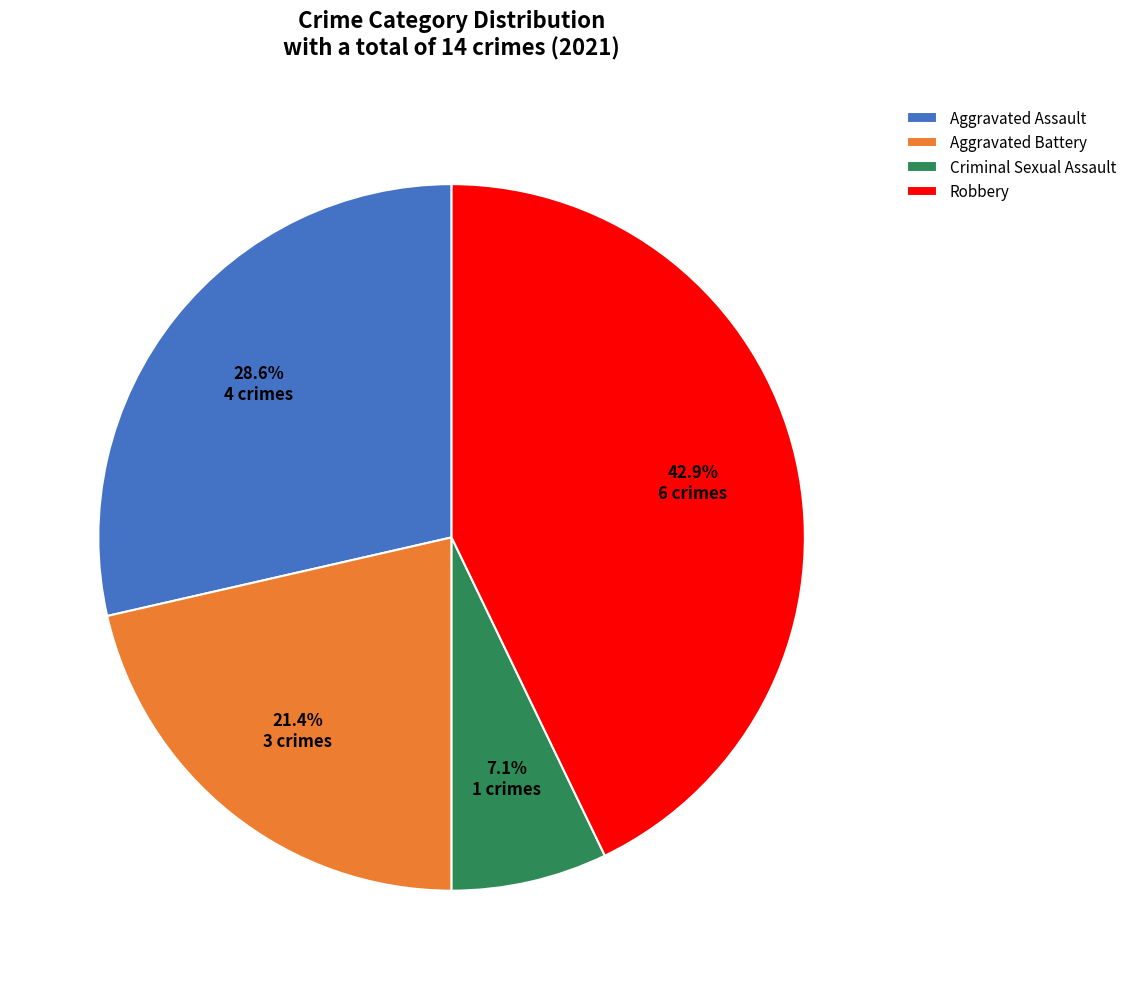

Which category has the smallest portion of the pie?

Criminal Sexual Assault